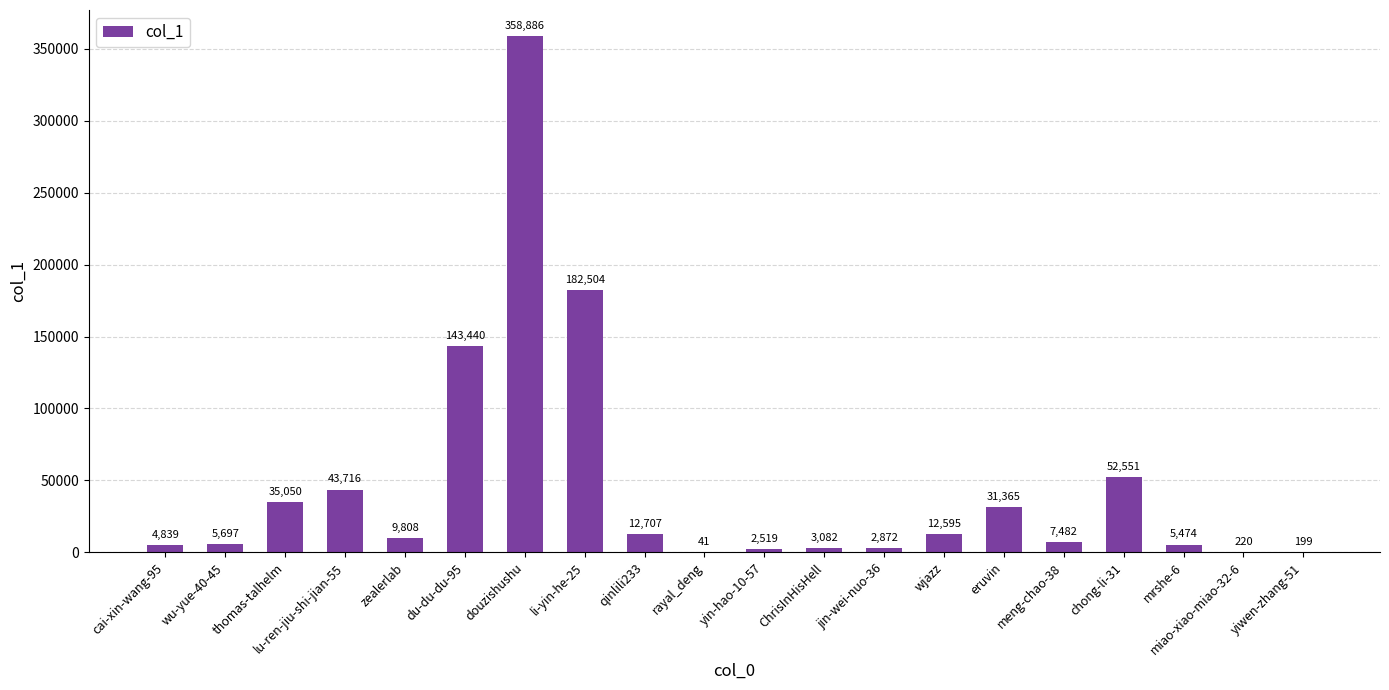

Reading left to right, list all the values displayed in this chart.

4839	5697	35050	43716	9808	143440	358886	182504	12707	41	2519	3082	2872	12595	31365	7482	52551	5474	220	199